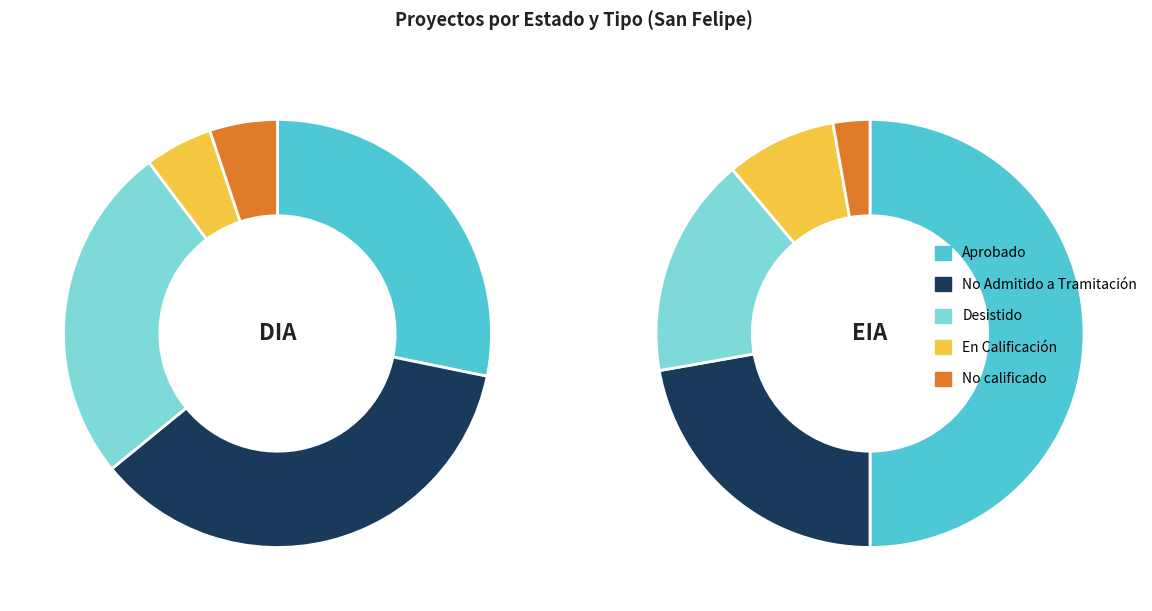

To the nearest percent, what portion does Aprobado represent?

28%